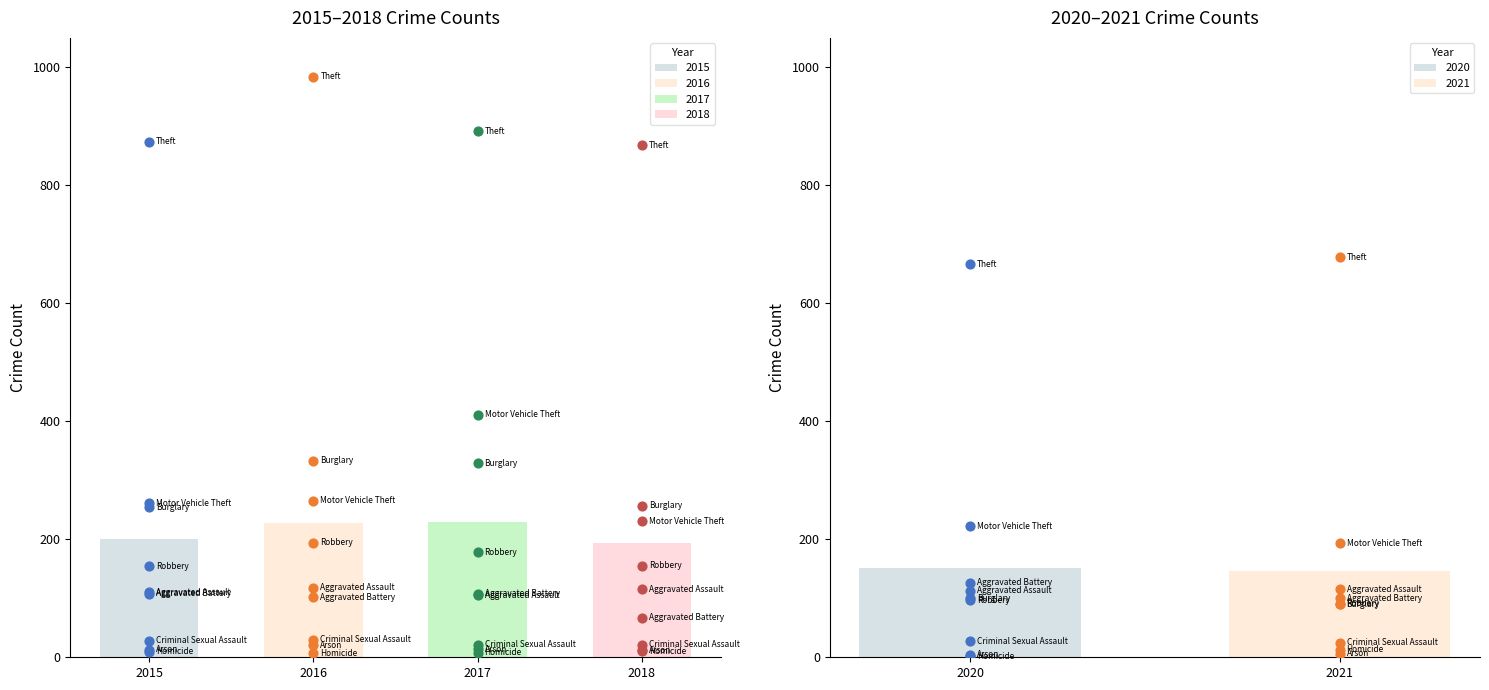

What is the total value across all series at Aggravated Battery?

611